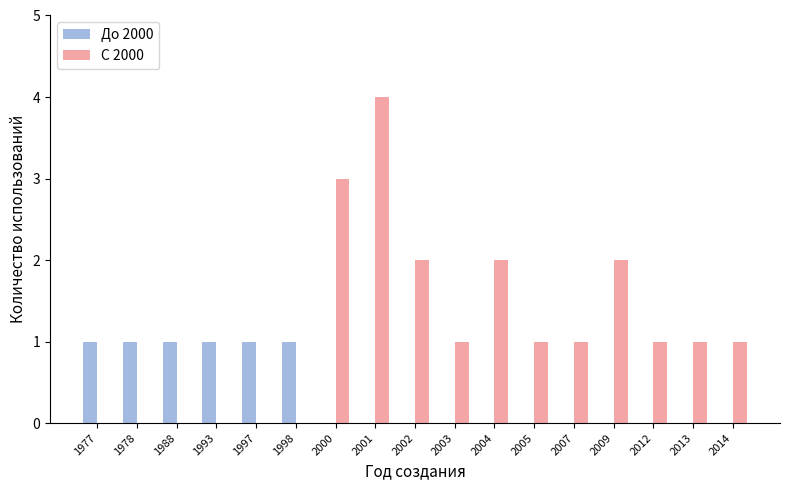

True or false: С 2000 has a value of 3 at 2004.

False